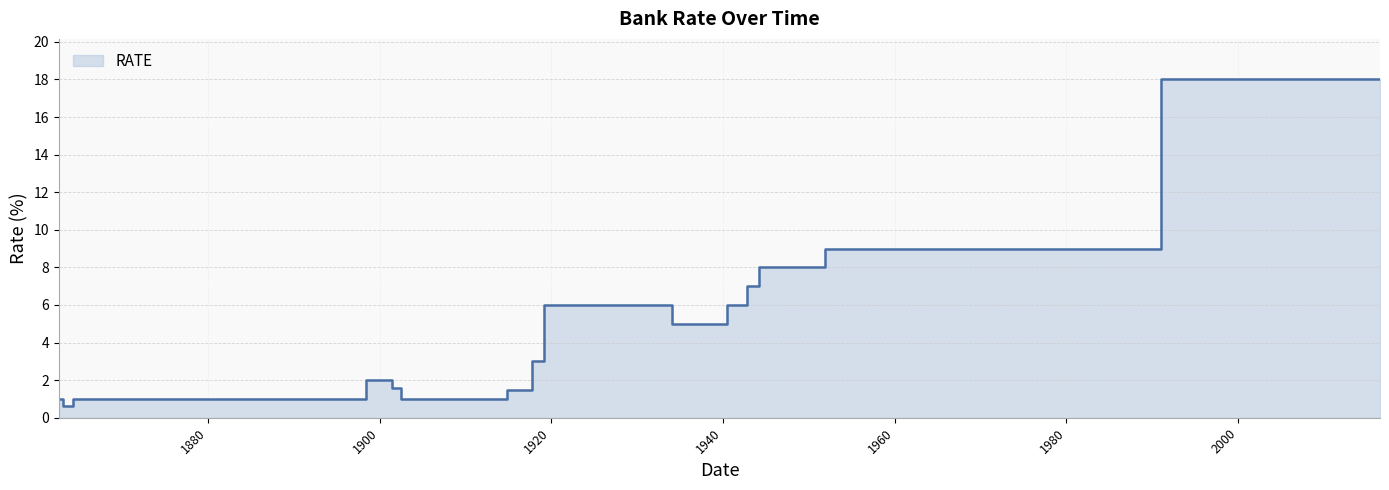

List the labels in order of value, largest first.

1991-01-01, 1951-11-01, 1977-01-01, 1944-04-01, 1942-11-01, 1919-02-25, 1940-07-01, 1934-01-12, 1917-10-04, 1898-06-14, 1901-07-01, 1914-10-23, 1862-09-01, 1864-04-01, 1902-07-01, 1863-03-03